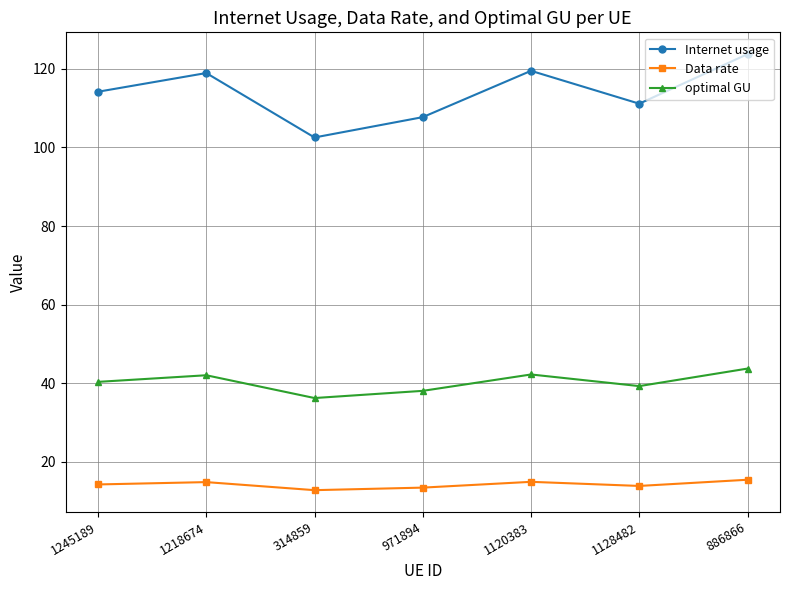

What is the label of the 2nd point from the left?

1218674